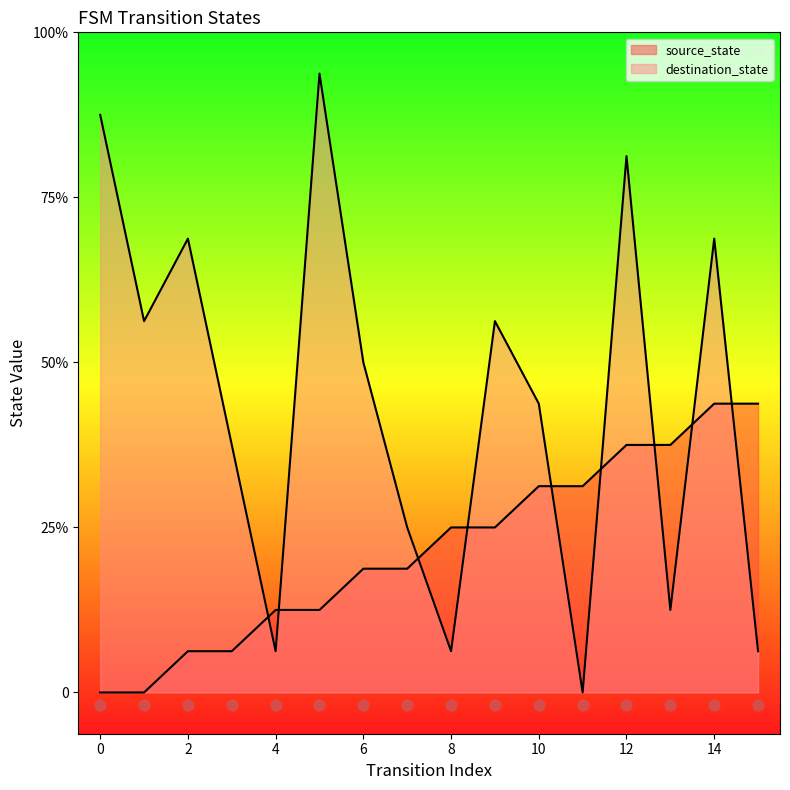

What is the total value across all series at 0?

14